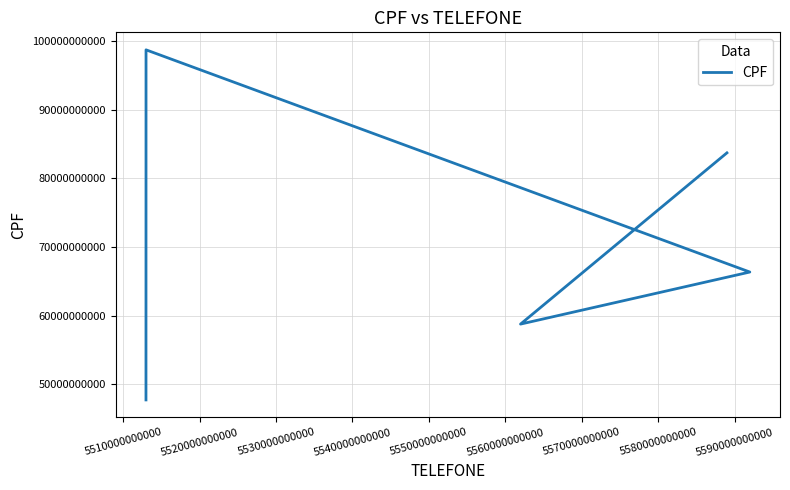

Where is the first local maximum?

5510000000000